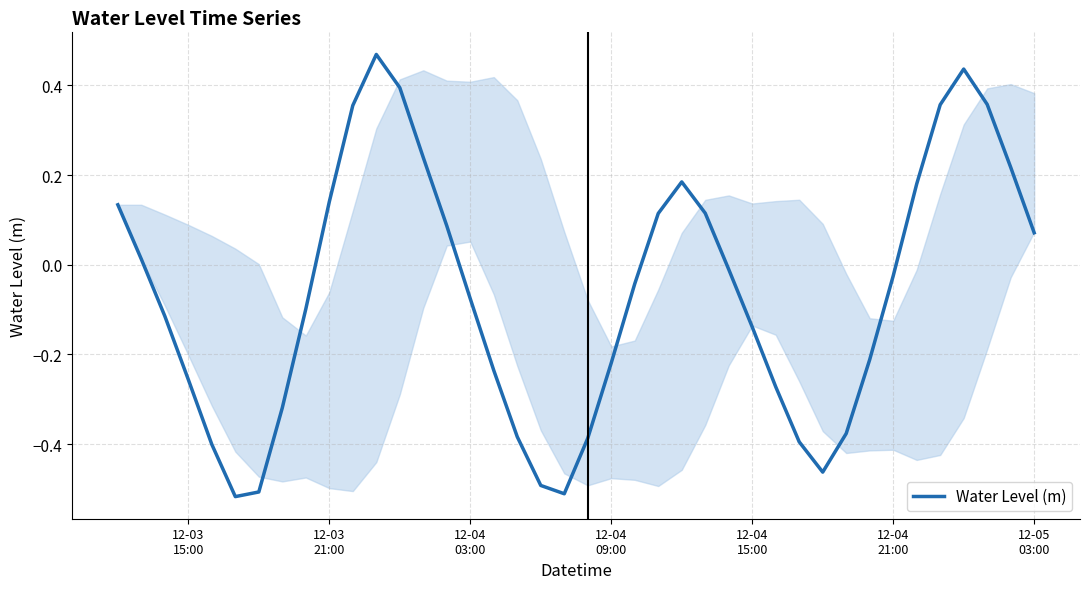

What is the difference between the maximum and minimum values?

1.0